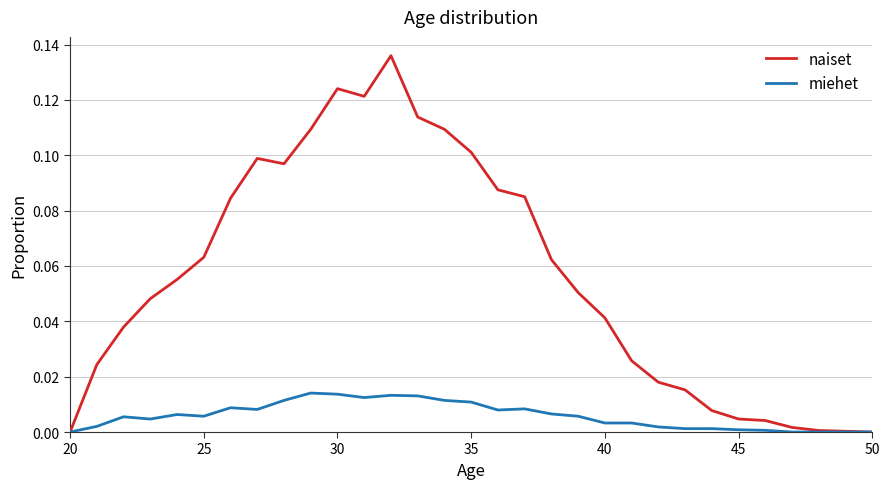

List the series in order of their peak value, highest first.

naiset, miehet